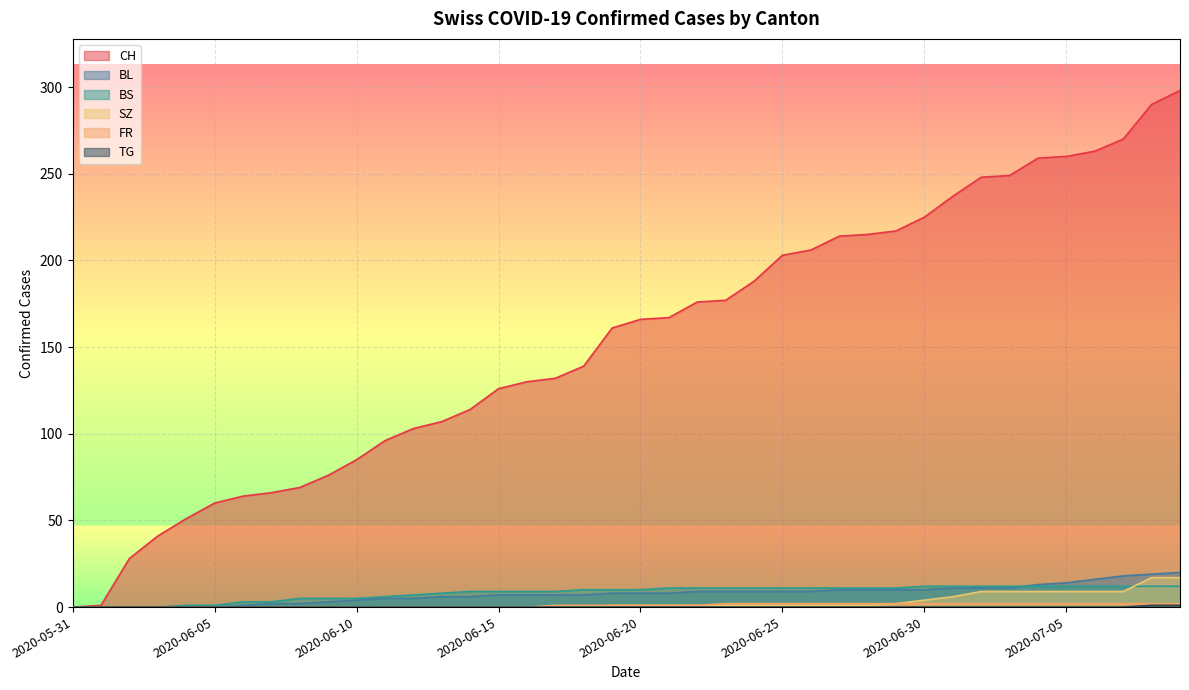

What is the difference between the BL values at 2020-06-05 and 2020-06-13?

6